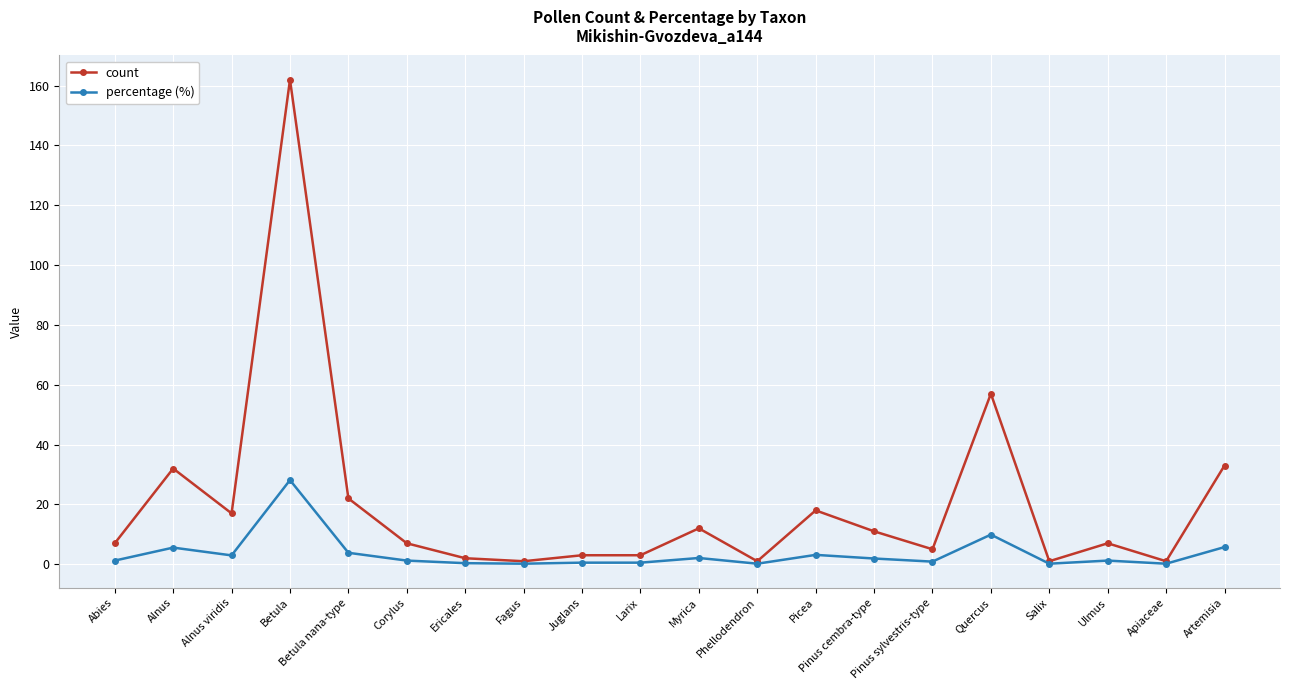

True or false: percentage (%) has more than 2 interior local peaks.

True